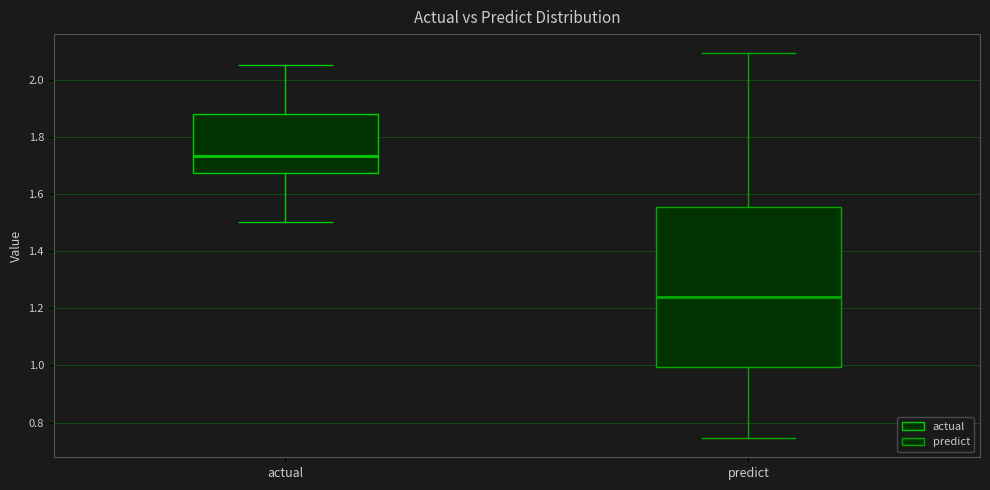

Which box's median line is the highest?

actual